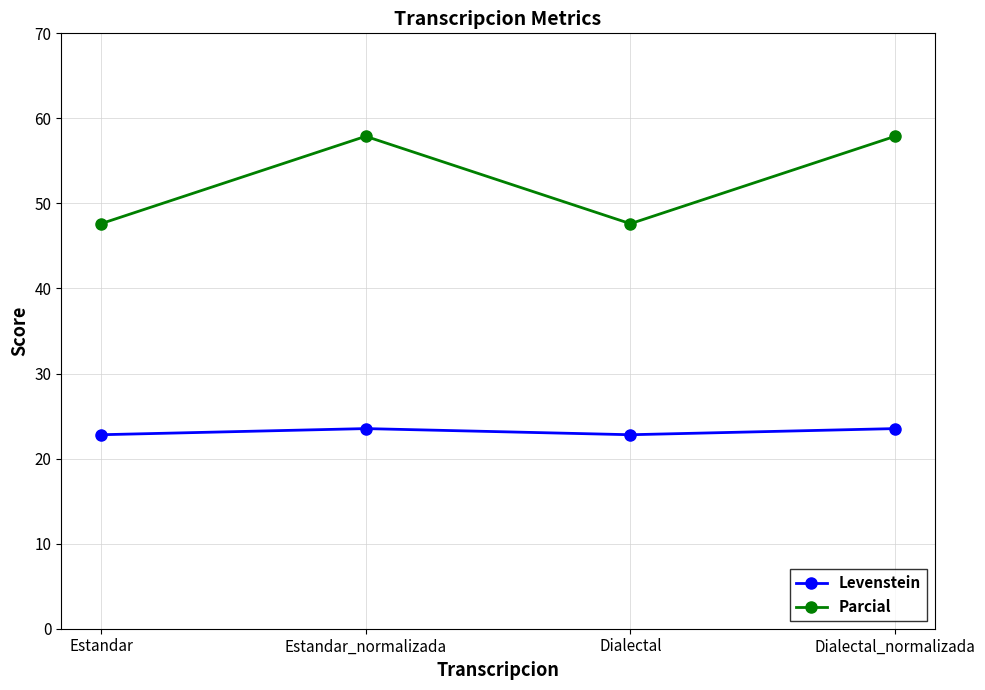

Between Estandar and Dialectal_normalizada, which series saw the biggest shift?

Parcial